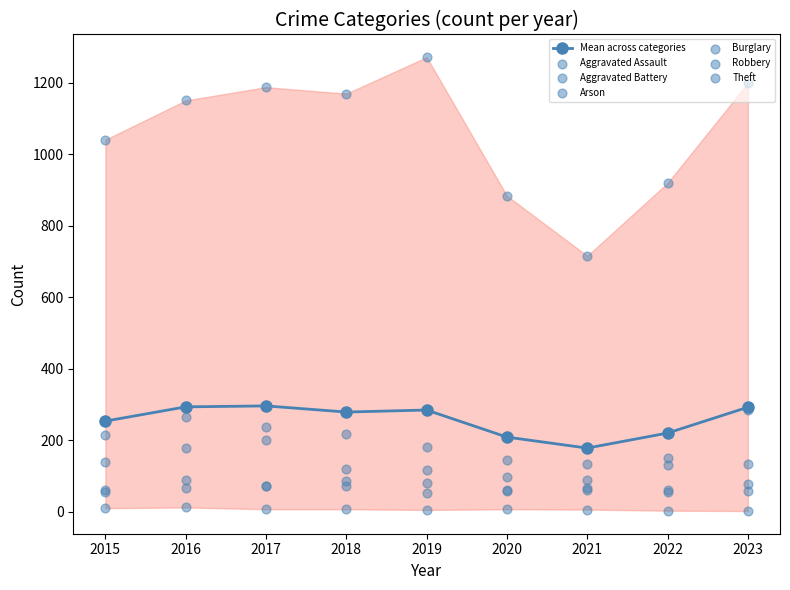

Which series has the widest spread of Y values?

Theft